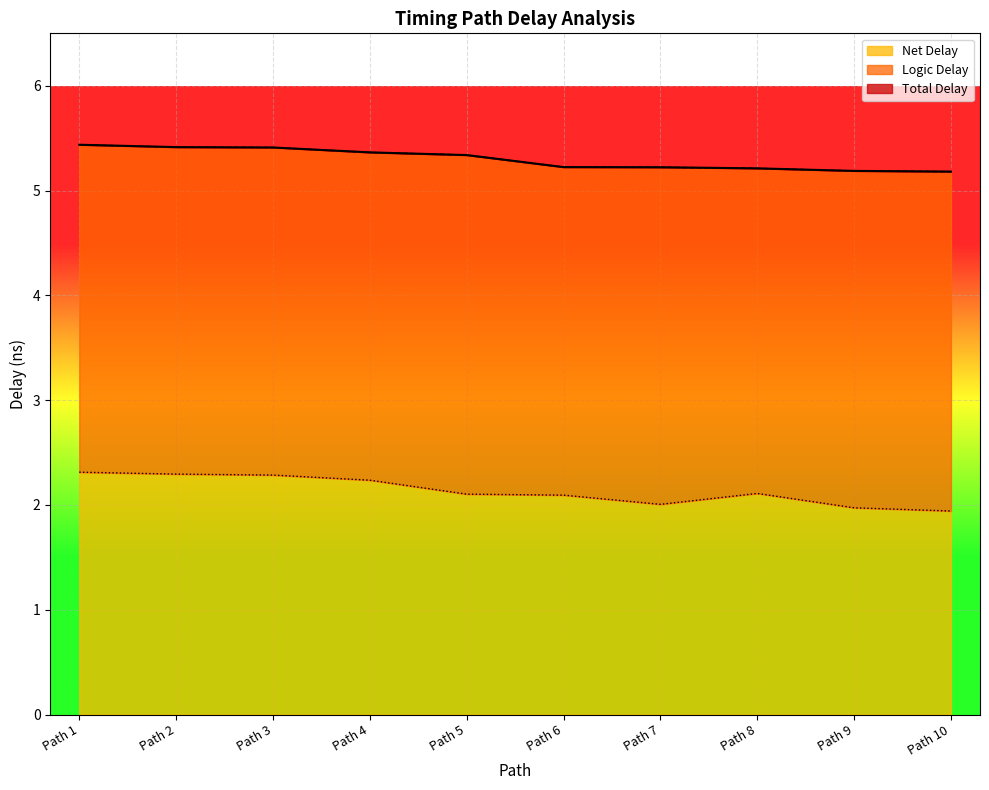

Reading right to left, extract all data points from this chart.

Total Delay: 5.2	5.2	5.2	5.2	5.2	5.3	5.4	5.4	5.4	5.4
Net Delay: 1.9	2.0	2.1	2.0	2.1	2.1	2.2	2.3	2.3	2.3